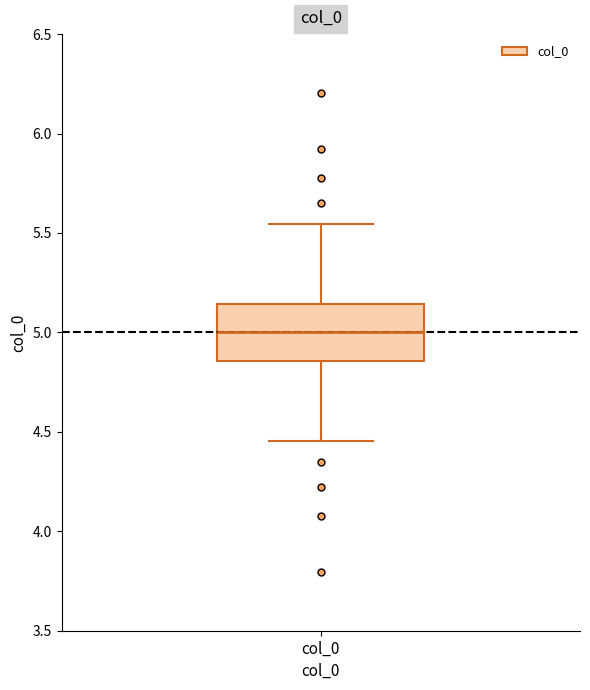

Read this box plot against the y-axis: the position of the median line, the range covered by the box, and the ends of both whiskers. The values are not printed on the chart, so give them approximately, as read against the axis.

median 5.00, box 4.85 to 5.15, whiskers 4.45 to 5.55